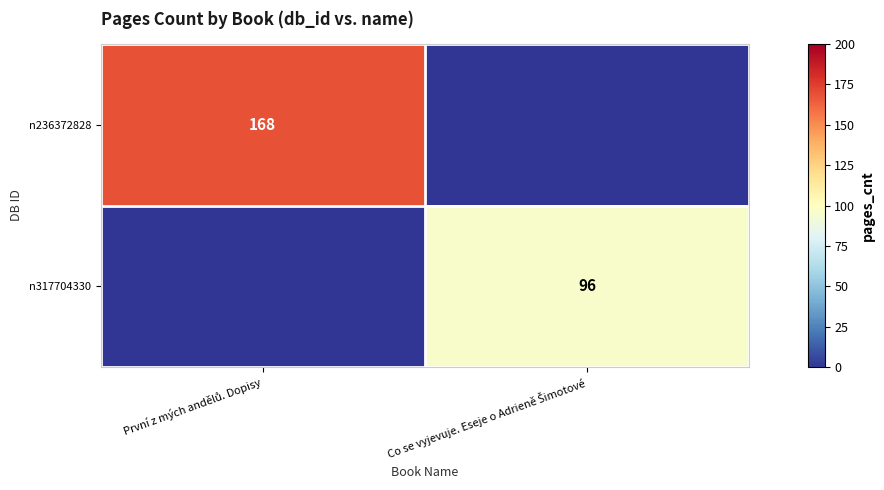

At První z mých andělů. Dopisy, list the series in order from largest to smallest.

n236372828, n317704330